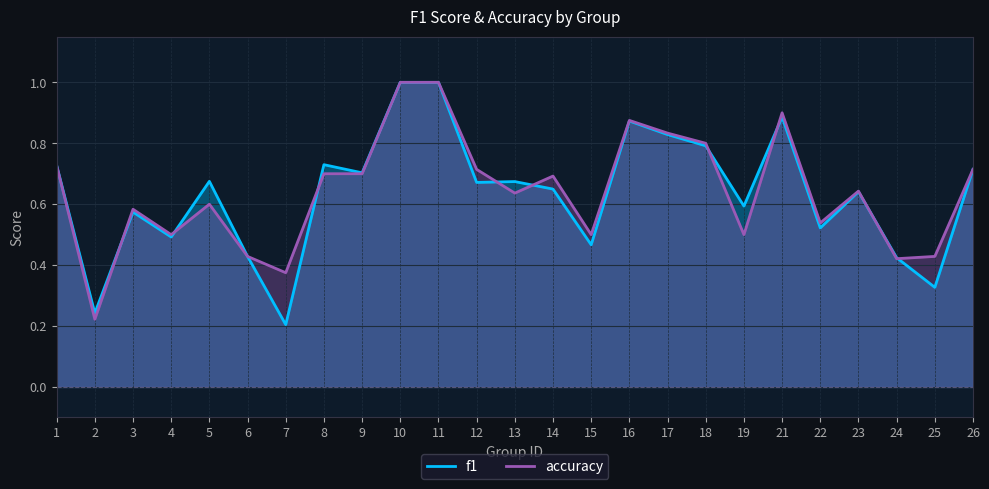

Rank the categories by f1 value from lowest to highest.

7, 2, 25, 24, 6, 15, 4, 22, 3, 19, 23, 14, 12, 13, 5, 9, 26, 1, 8, 18, 17, 16, 21, 10, 11